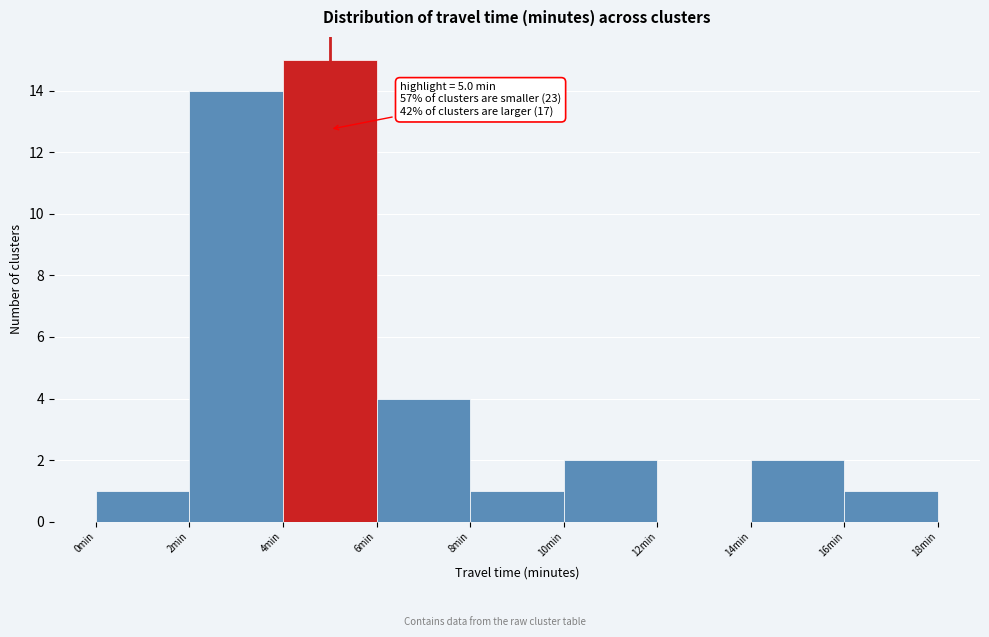

Over which range of the x-axis is the bar tallest?

4 to 6